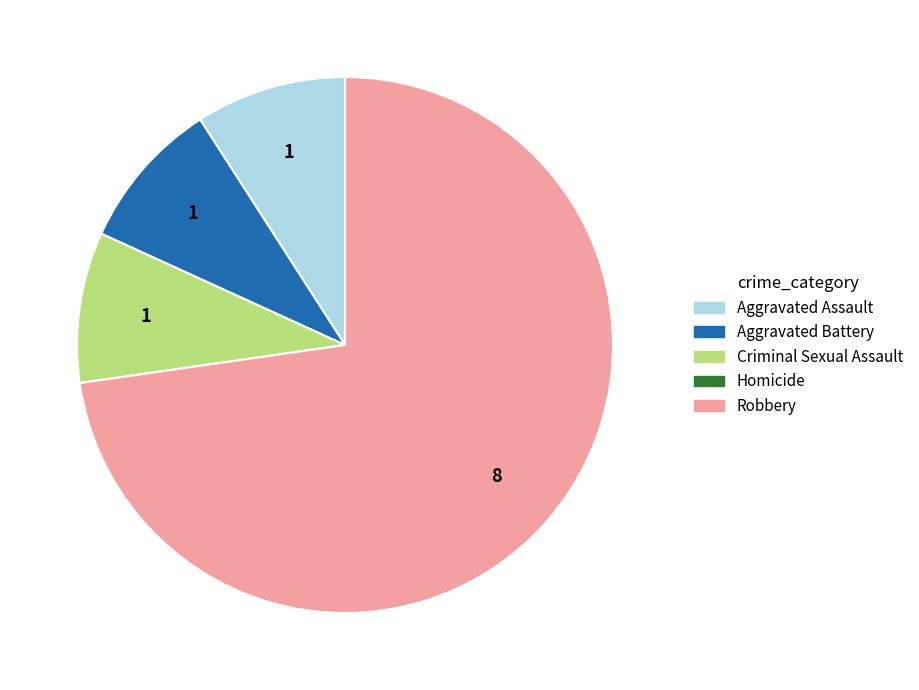

Which category has the biggest portion of the pie?

Robbery